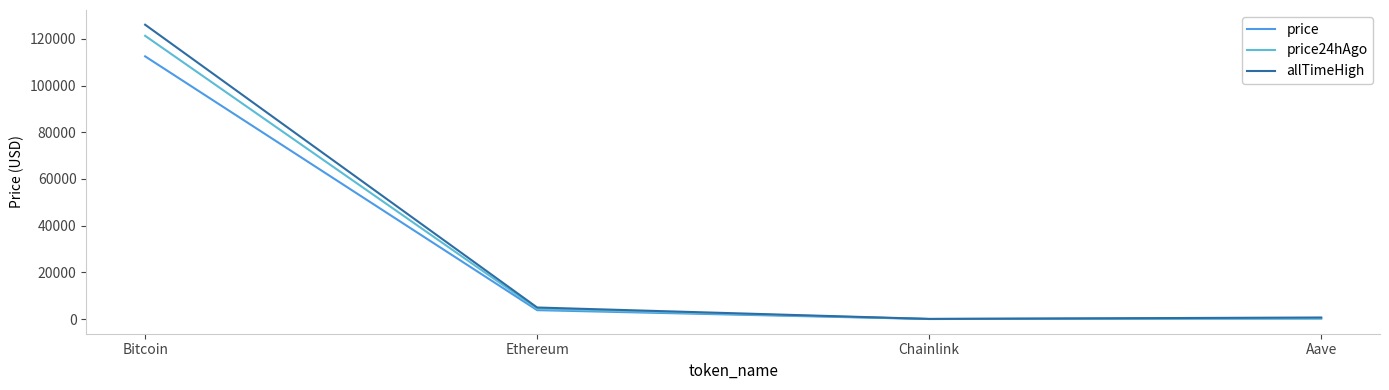

In price, how many points are lower than both neighbors (excluding endpoints)?

1